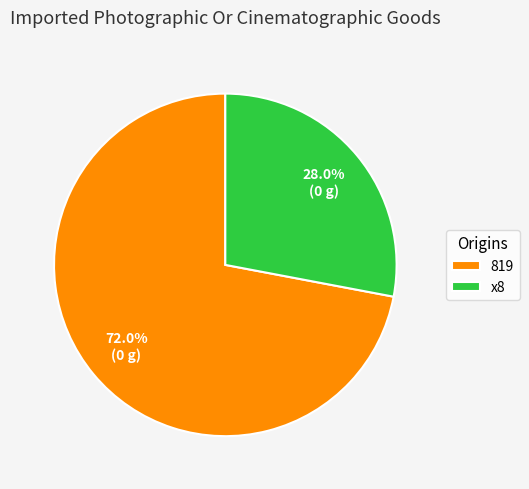

How much of the chart is everything except 819?

28.0%